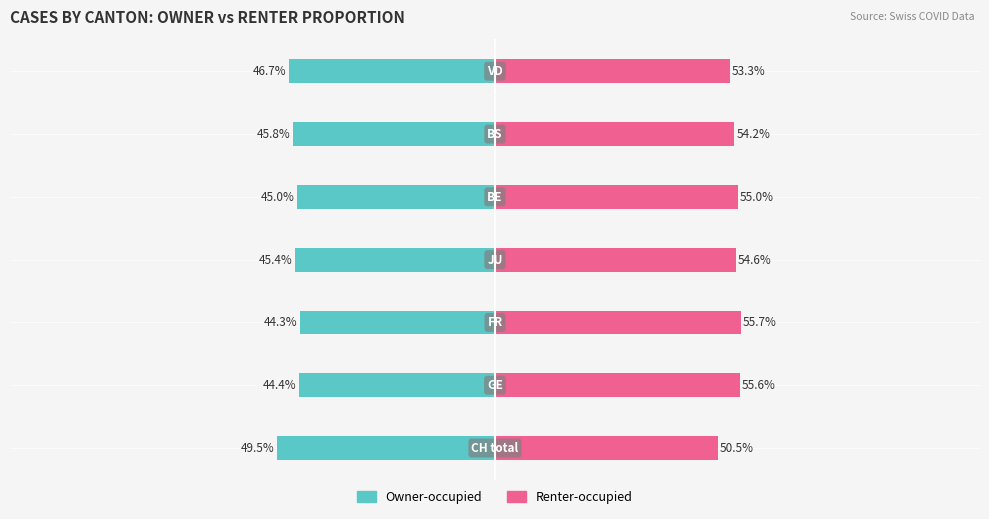

At 2, list the series in order from smallest to largest.

Owner-occupied, Renter-occupied